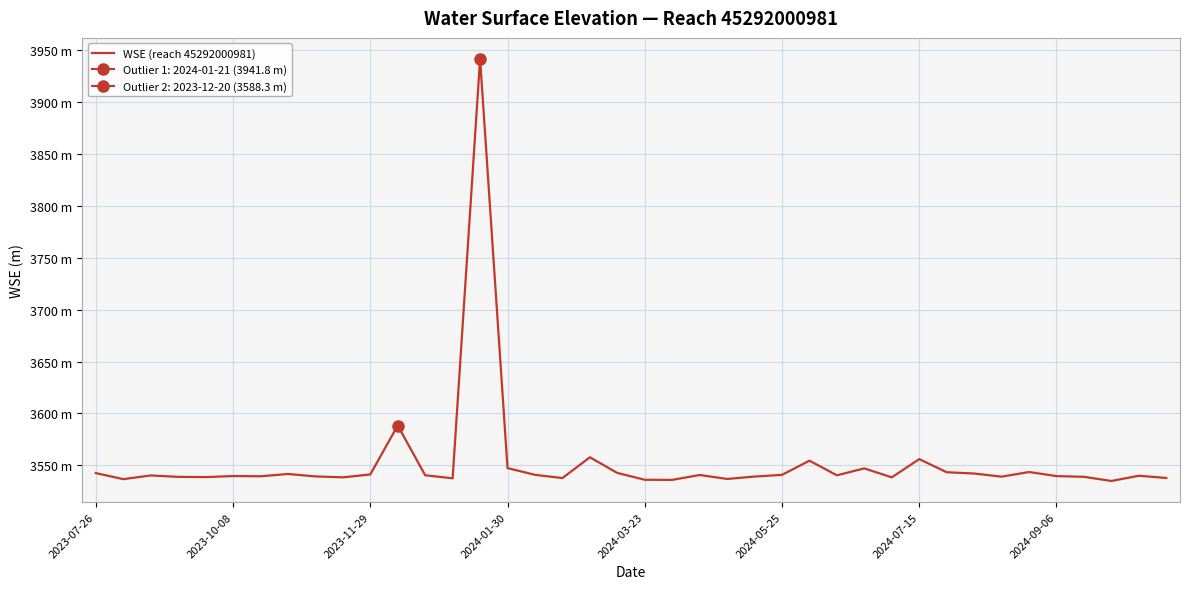

How many lines are shown in the chart?

1